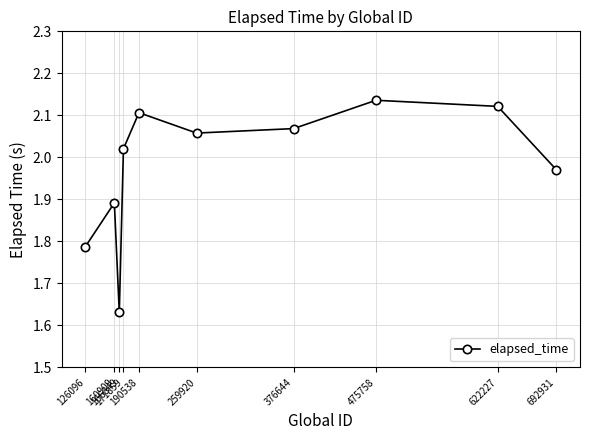

True or false: the data has more than 2 interior local peaks.

True